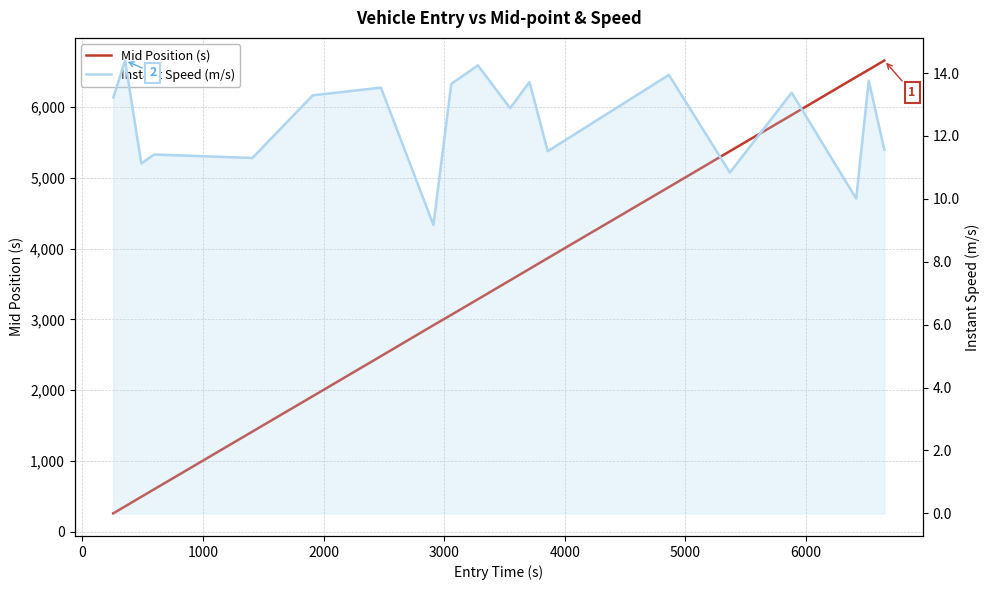

What is the difference between the highest and lowest values at 5000?

2467.9